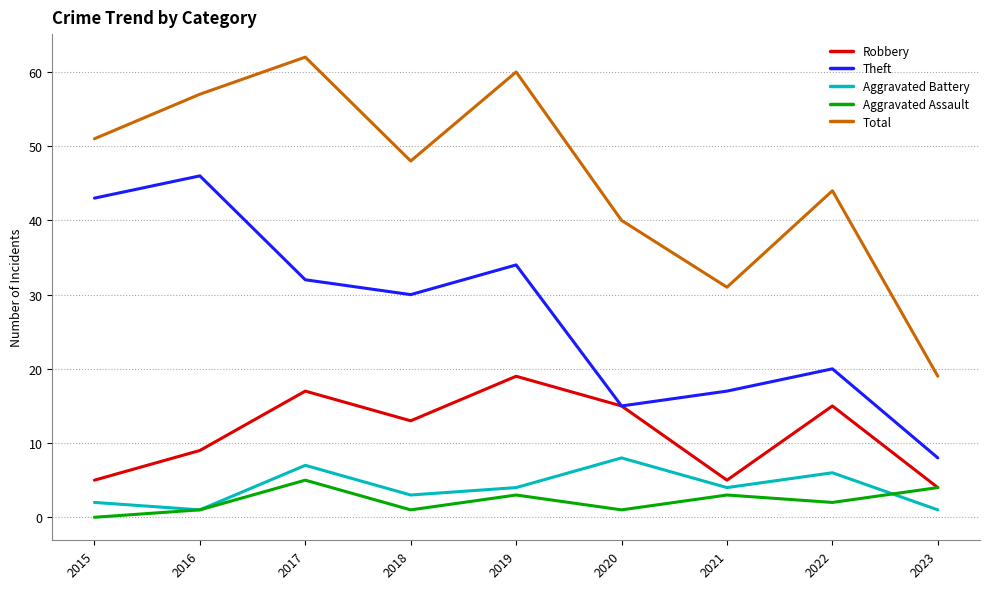

List the series in order of their peak value, highest first.

Total, Theft, Robbery, Aggravated Battery, Aggravated Assault